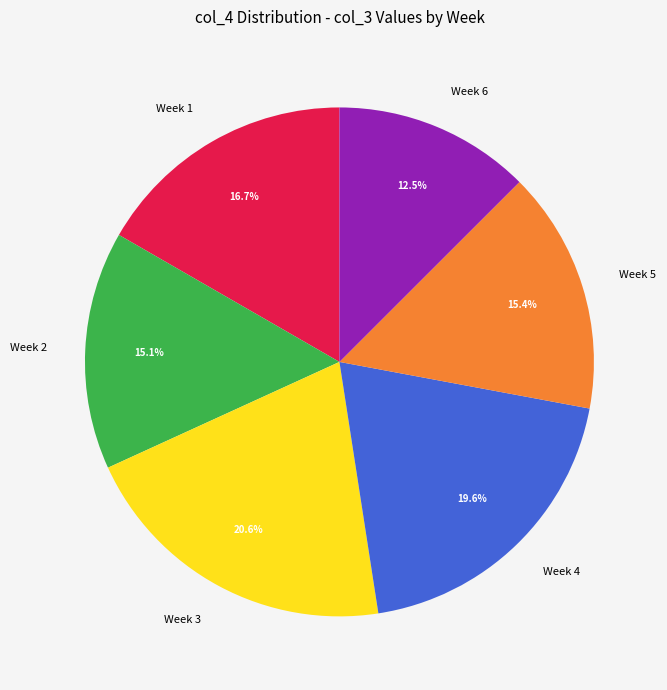

Which has a higher value, Week 1 or Week 2?

Week 1